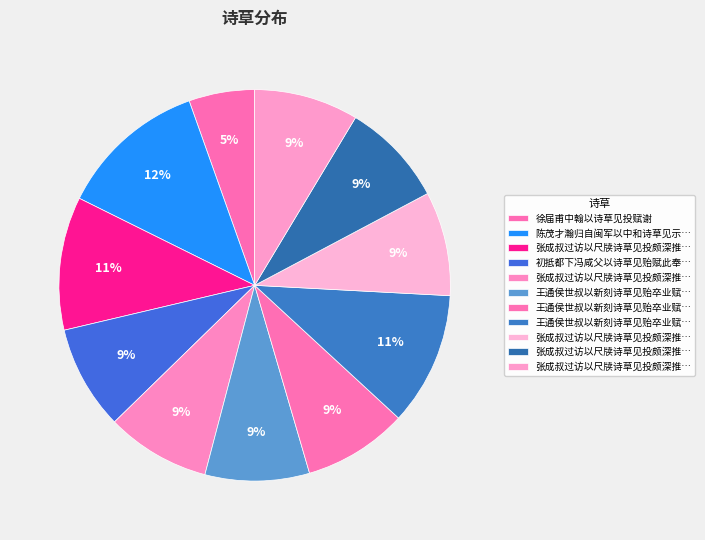

How many segments does this pie chart have?

11